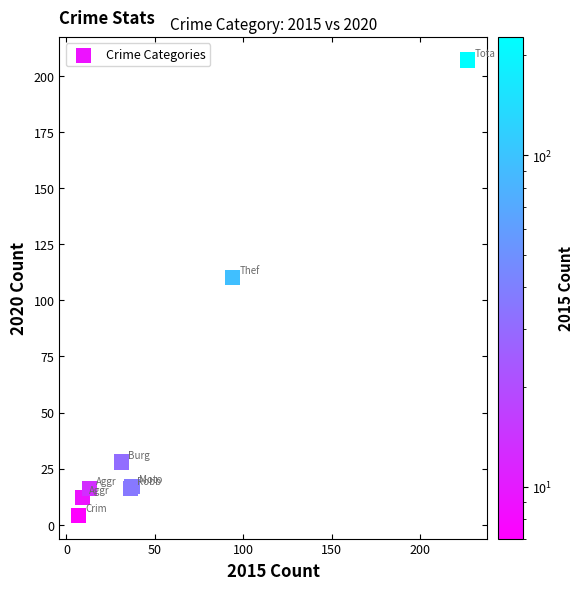

What Y value in the scatter plot is closest to 105?

110